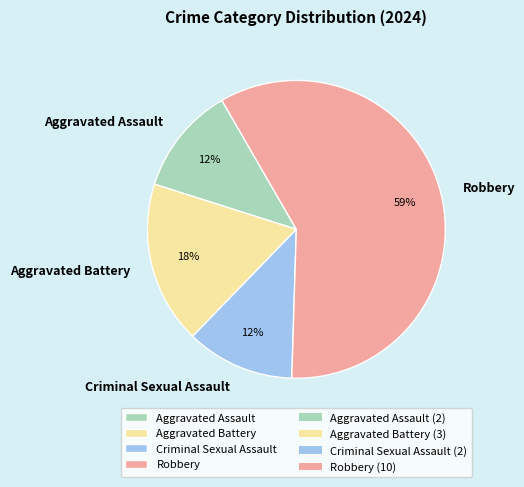

Approximately how many times larger is the value at Criminal Sexual Assault compared to Aggravated Battery?

0.7